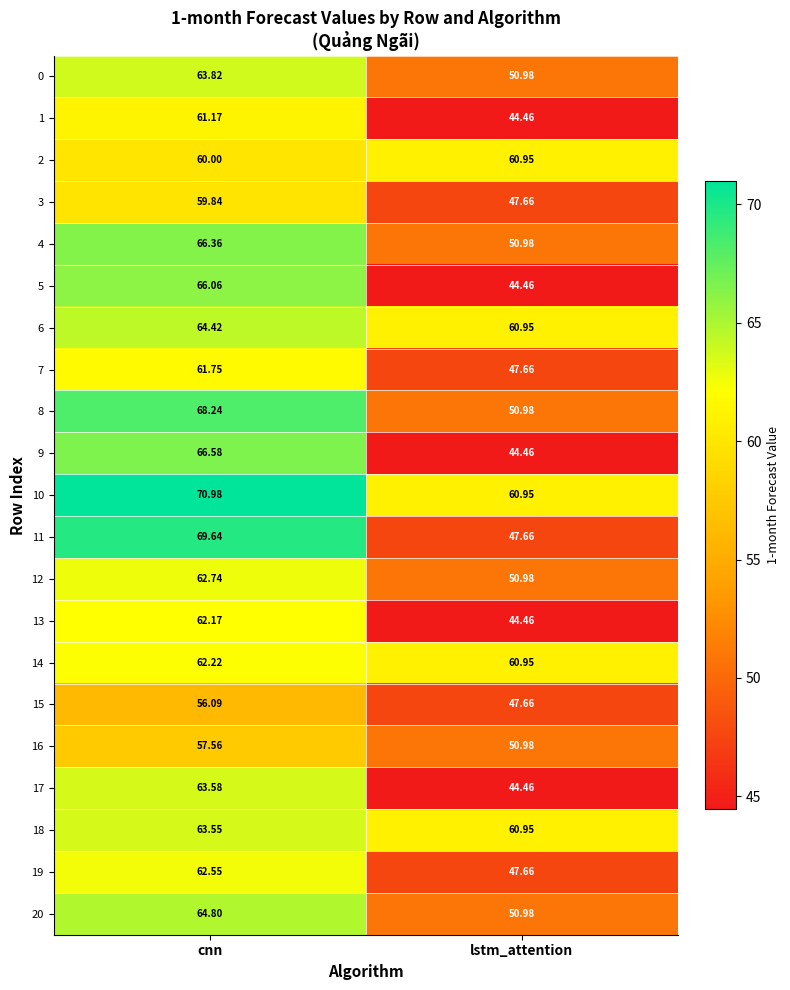

What is the greatest value displayed?

71.0